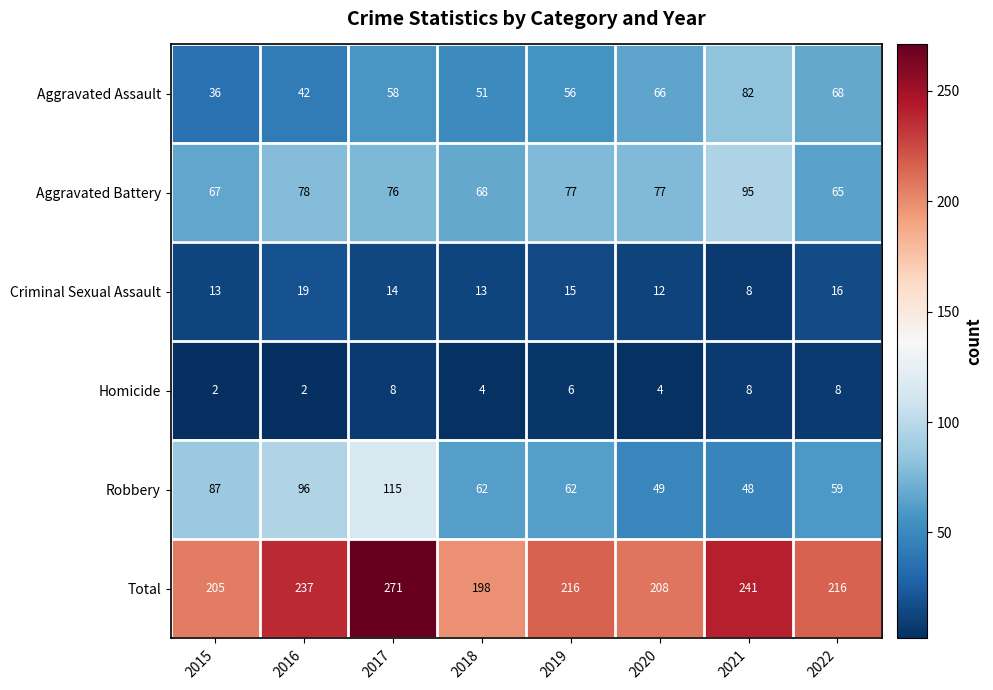

The value of Aggravated Battery at 2015 is 67. True or false?

True